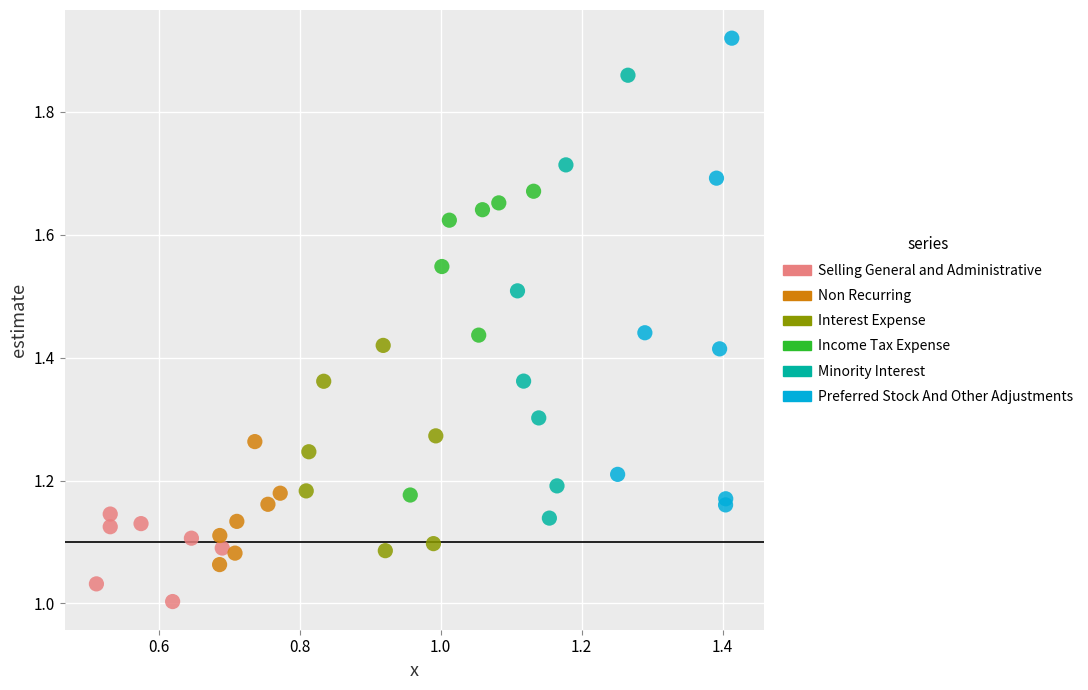

Which series contains the lowest Y value?

Selling General and Administrative